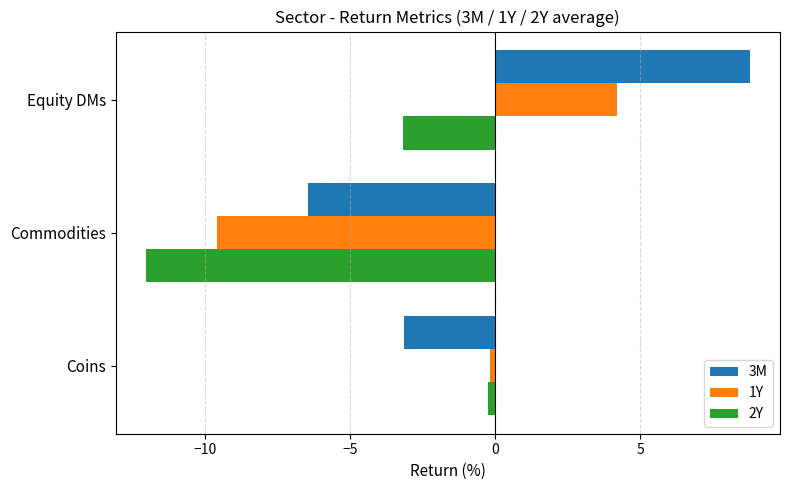

At which label is 3M closest to 1?

Coins